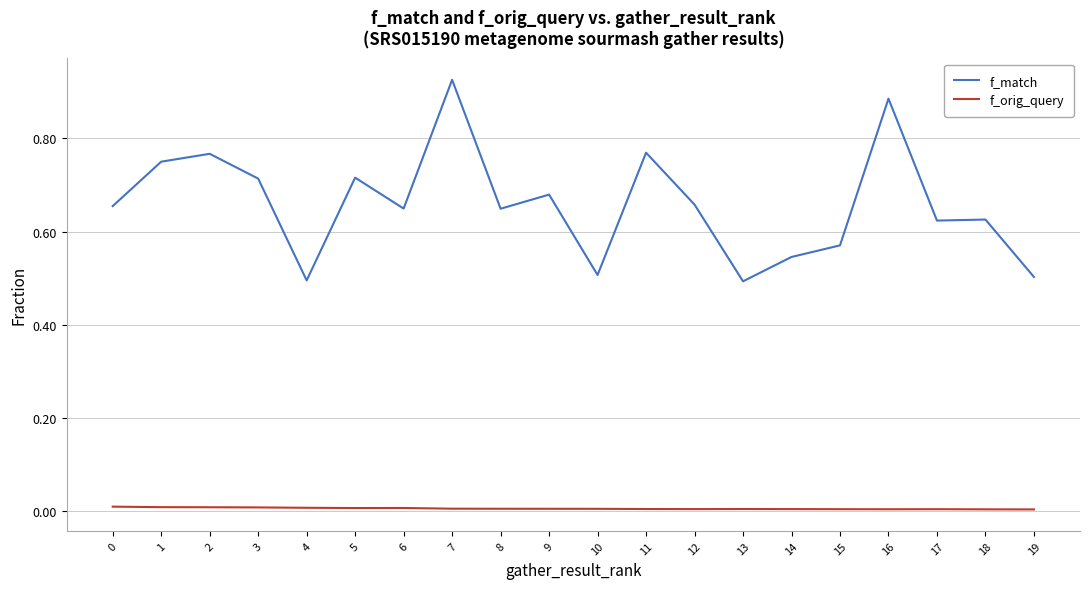

At which category is the sum across all series the highest?

7